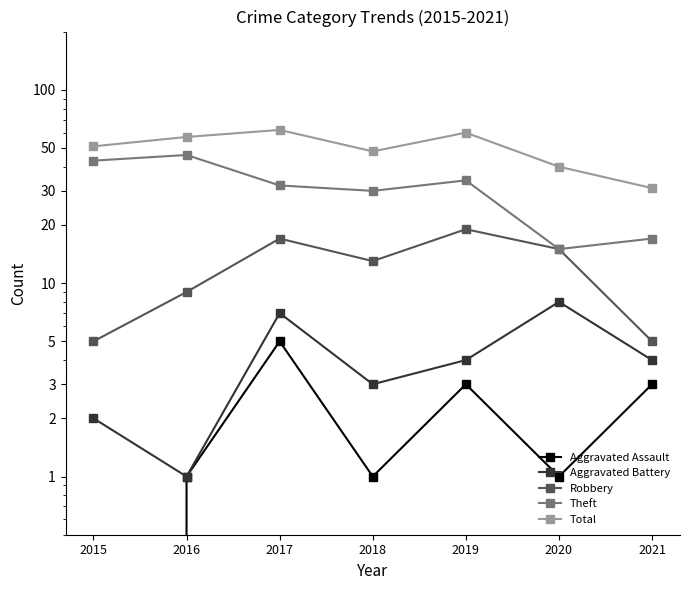

Count the number of categories in the chart.

7